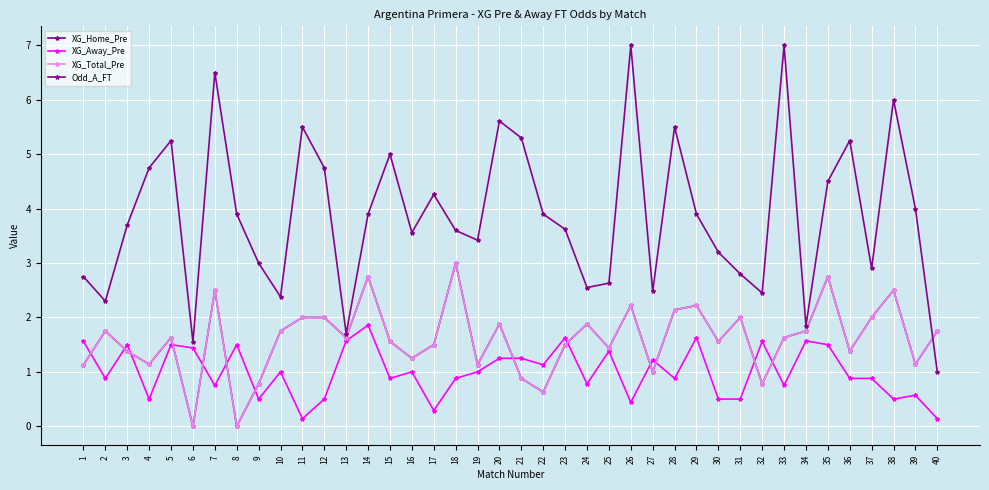

Is this an area chart (filled region under the line)?

No